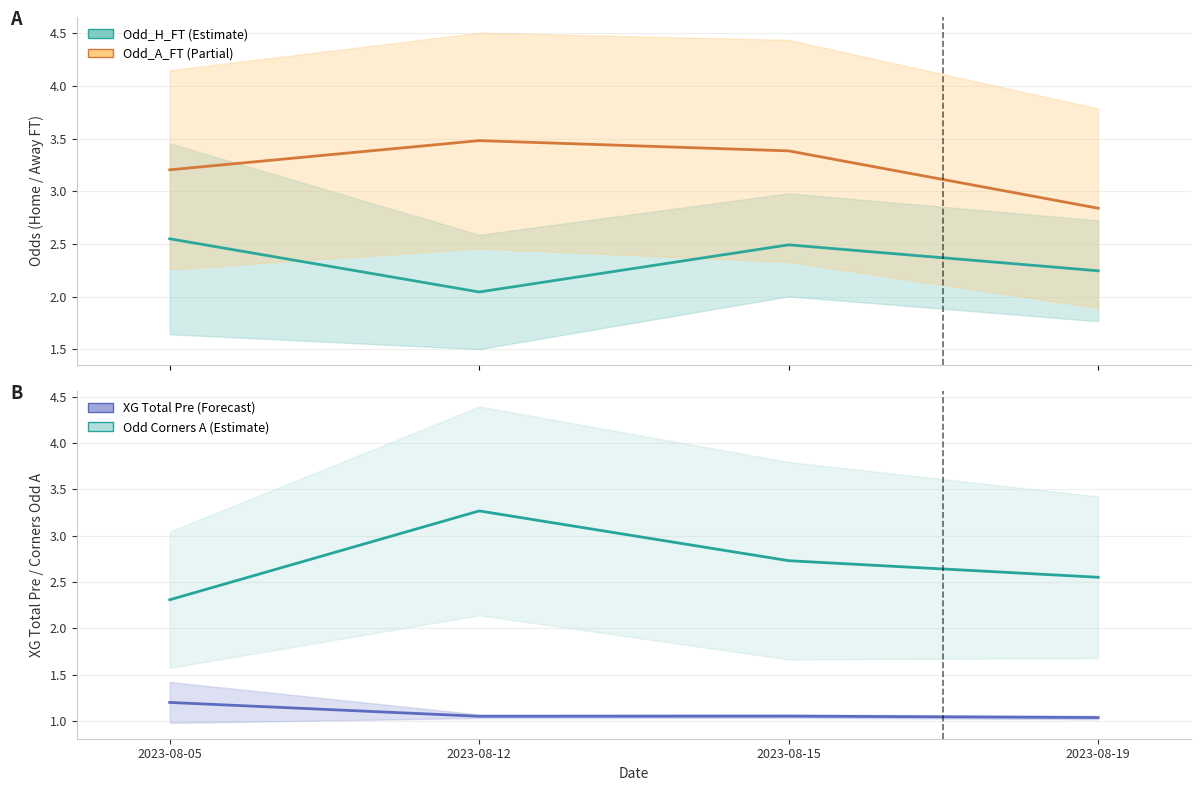

The XG_Total_Pre series shows 1.1 at 2023-08-15. True or false?

True